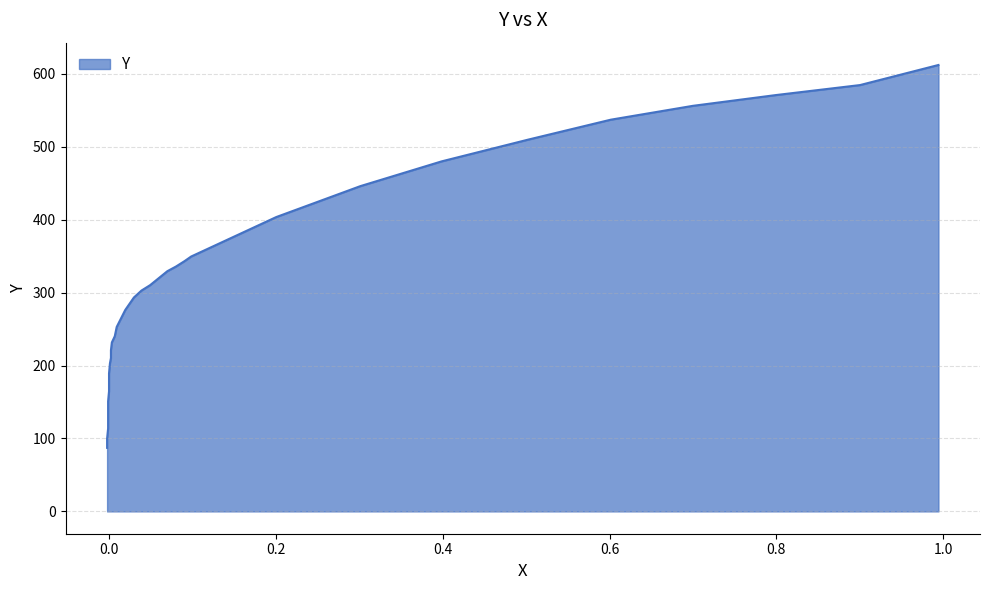

Reading left to right, extract all data points from this chart.

0.9943=612.0	0.9003=584.4	0.7995=570.7	0.6999=556.0	0.6014=536.9	0.5017=509.4	0.3986=479.8	0.3013=445.9	0.2005=403.5	0.0985=349.4	0.0905=343.1	0.0802=335.6	0.0699=329.3	0.0596=319.7	0.0493=310.2	0.0389=302.7	0.0298=293.2	0.0195=276.2	0.0092=252.8	0.0069=240.1	0.0034=231.6	0.0023=221.0	0.0023=210.4	0.0011=202.9	0.0=189.1	0.0=178.5	0.0=164.7	-0.0011=150.9	-0.0011=139.2	-0.0011=125.4	-0.0011=113.7	-0.0023=99.9	-0.0023=87.1